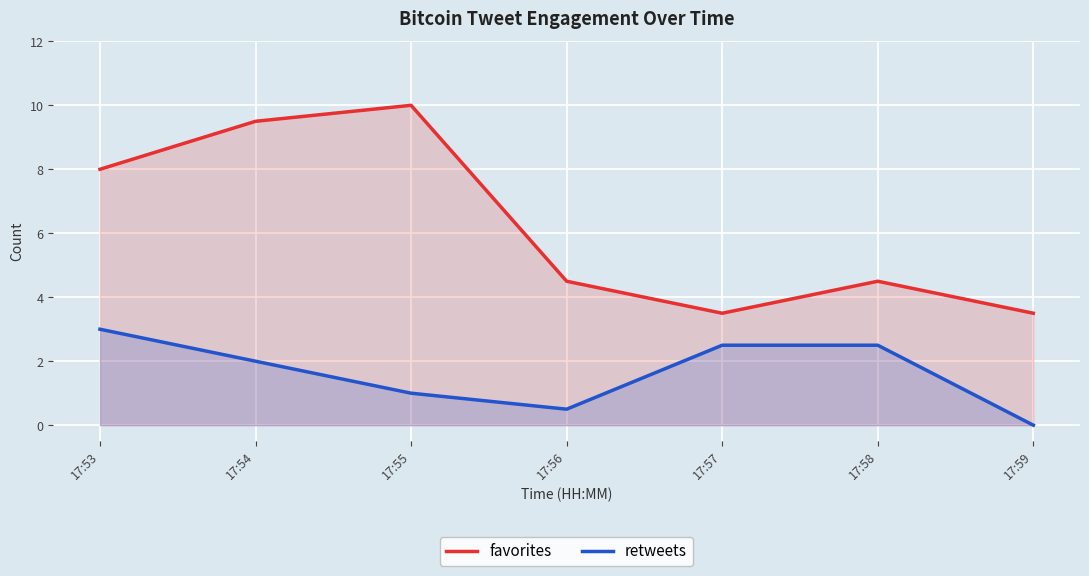

True or false: retweets has more than 0 interior local peaks.

False